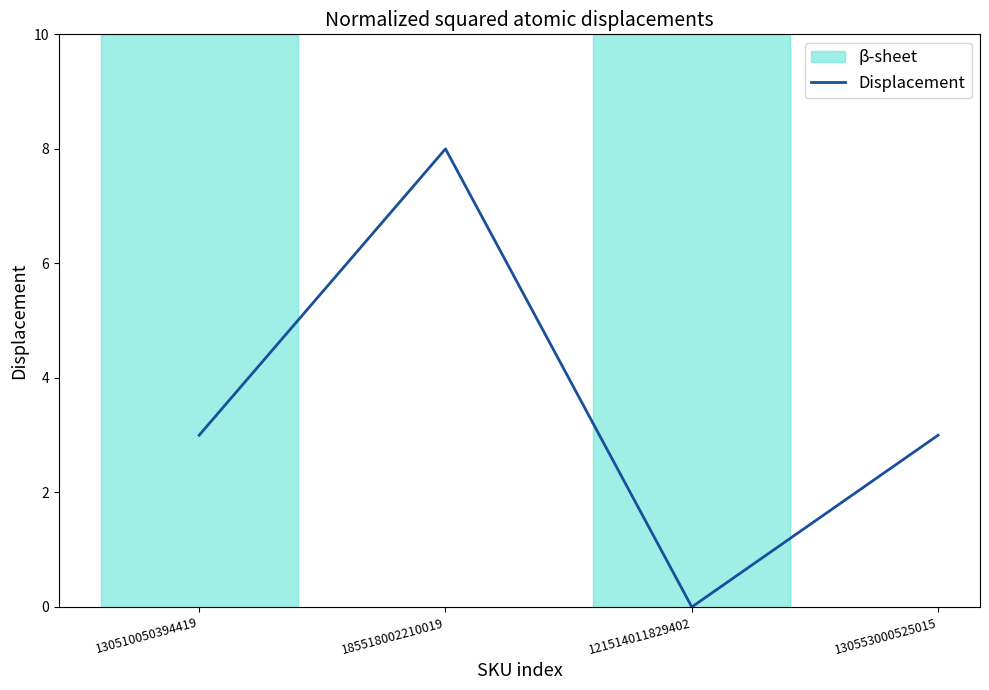

Does the chart have visible grid lines?

No